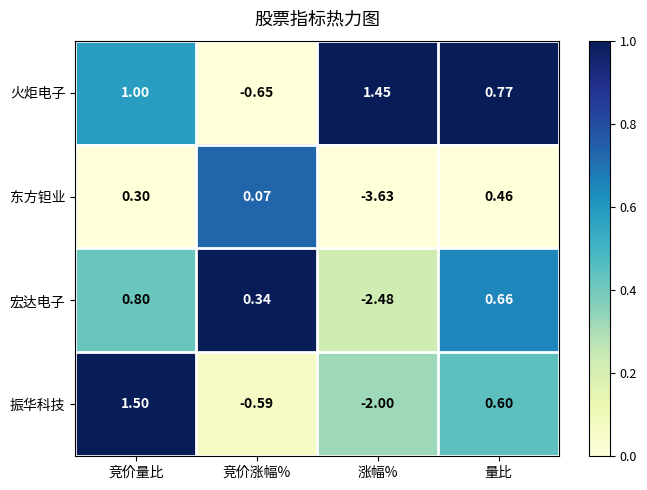

Which series changed the most between 竞价量比 and 竞价涨幅%?

振华科技